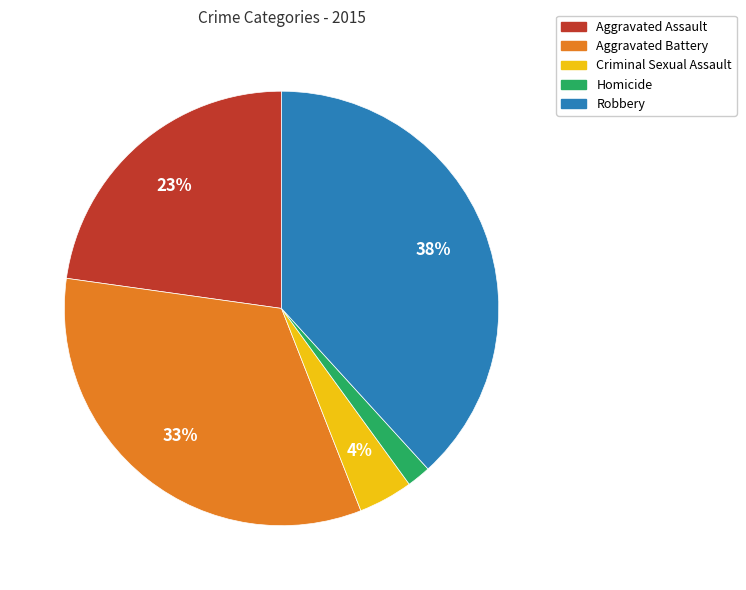

Is Aggravated Battery the majority of the pie?

No